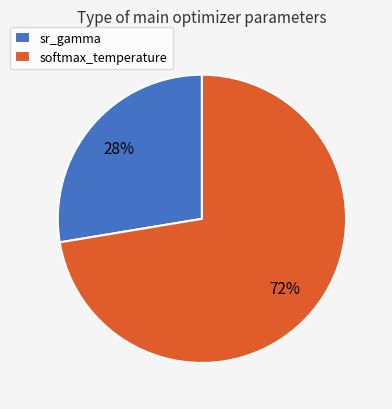

To the nearest percent, what percentage of the pie is sr_gamma?

28%